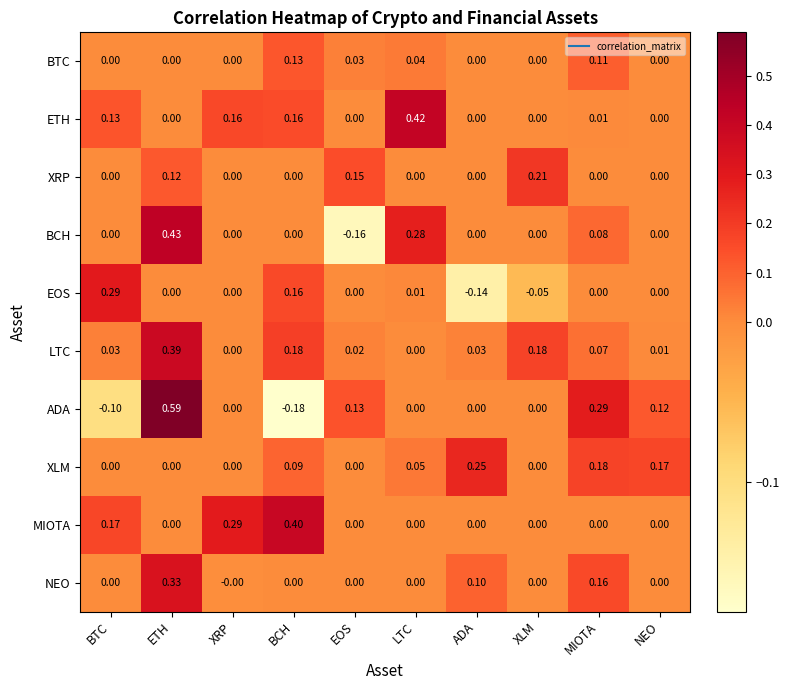

List the series in order of their peak value, lowest first.

BTC, XRP, XLM, EOS, NEO, LTC, MIOTA, ETH, BCH, ADA